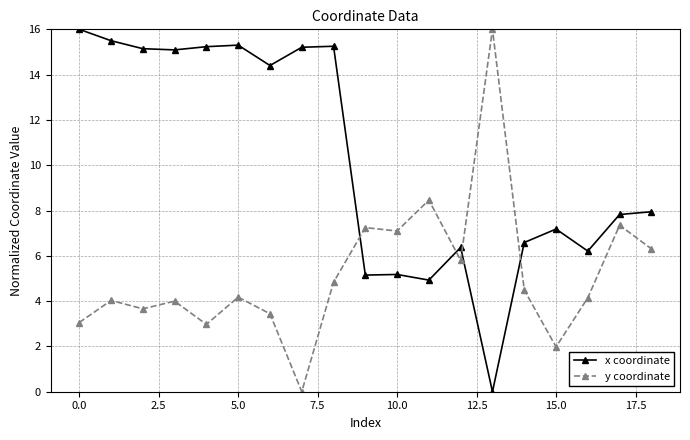

List the series in order of their overall mean, highest first.

x coordinate, y coordinate